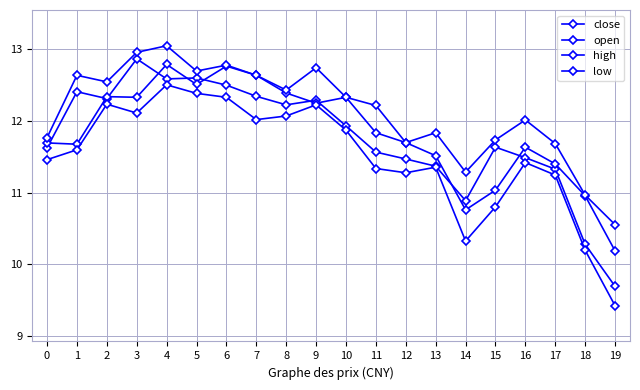

How many values in the low series exceed 11?

16